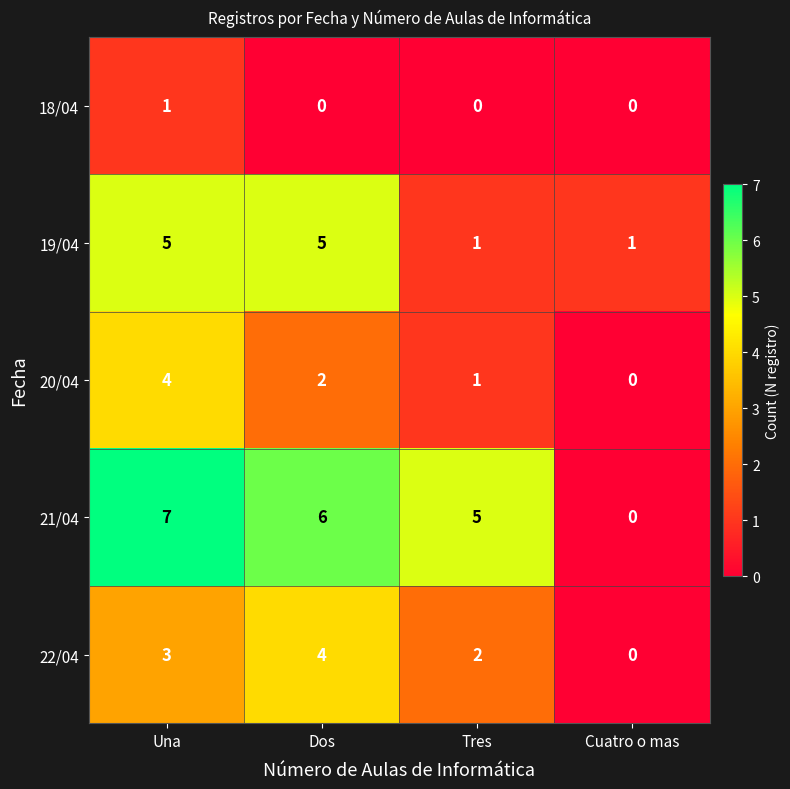

Which series has the widest spread of values?

21/04